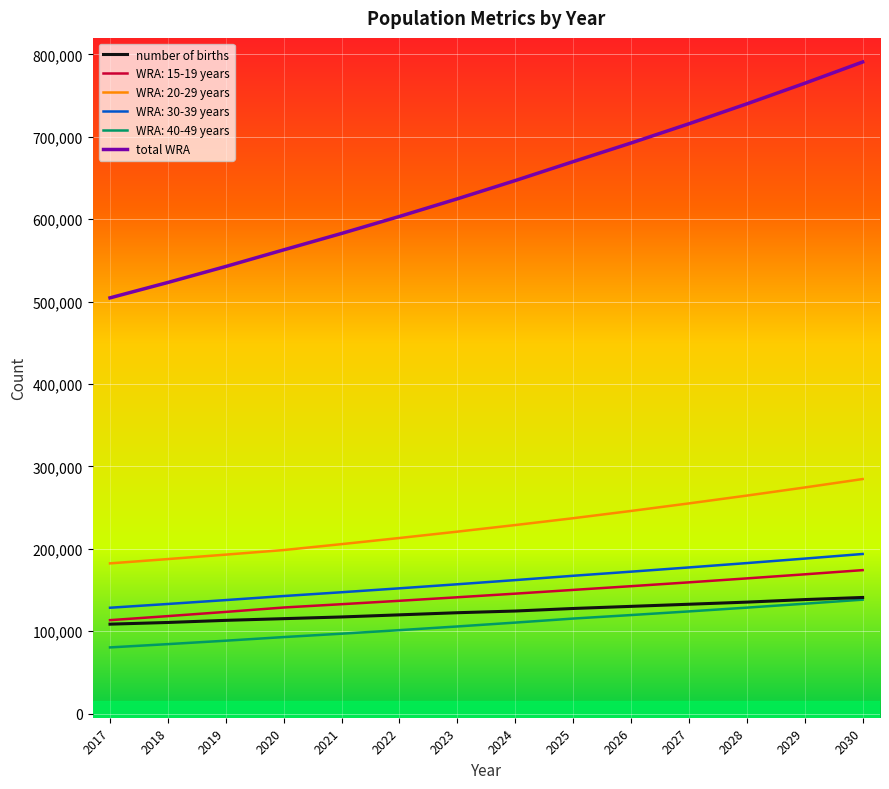

Rank the categories by total WRA value from highest to lowest.

2030, 2029, 2028, 2027, 2026, 2025, 2024, 2023, 2022, 2021, 2020, 2019, 2018, 2017